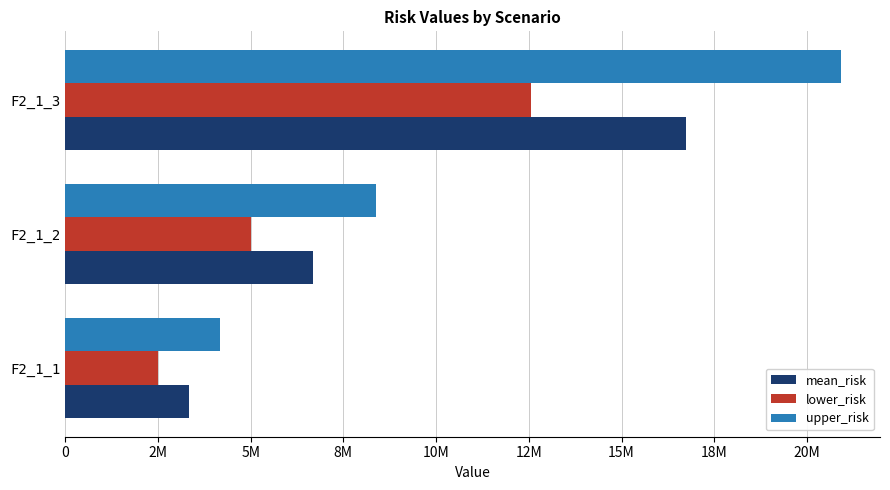

What is the label of the 2nd bar from the right?

2M